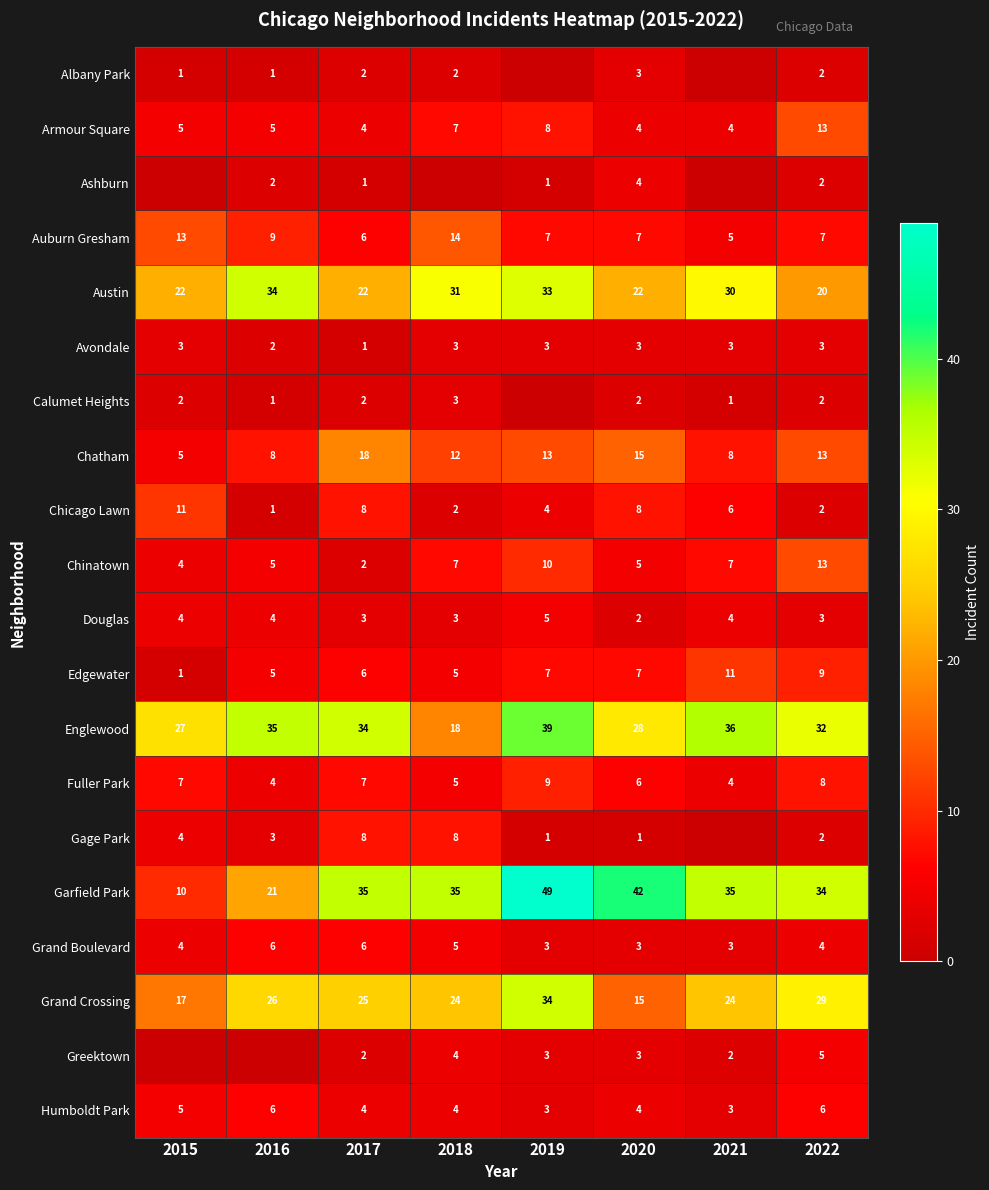

At how many categories does at least one series exceed 25?

8